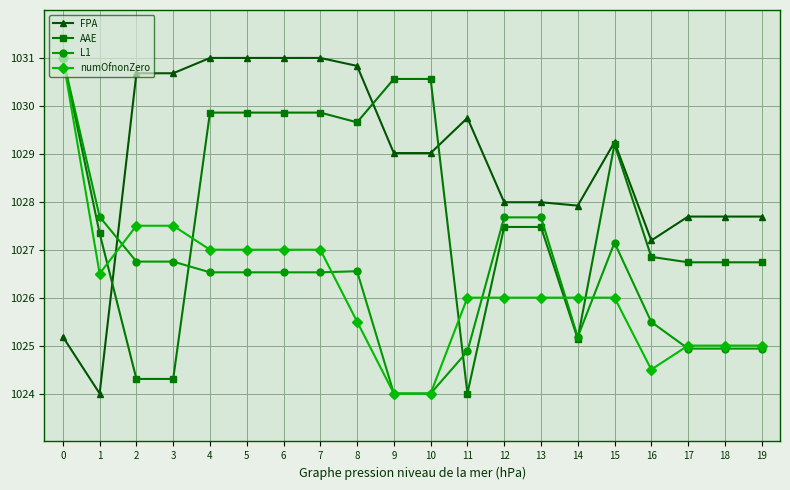

What is the sum of the L1 values at 3 and 13?

2054.4